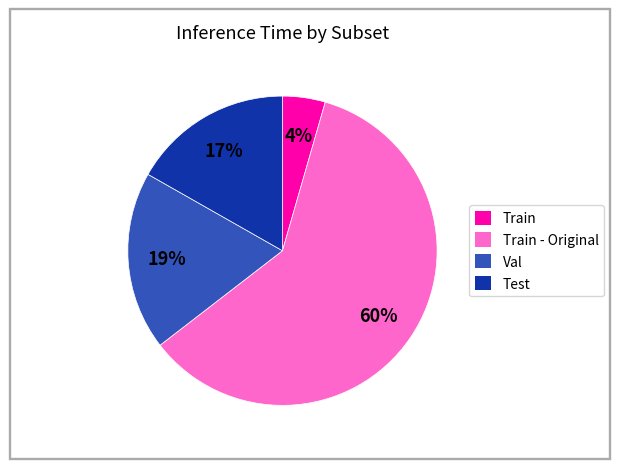

Is there a majority slice in this chart?

Yes